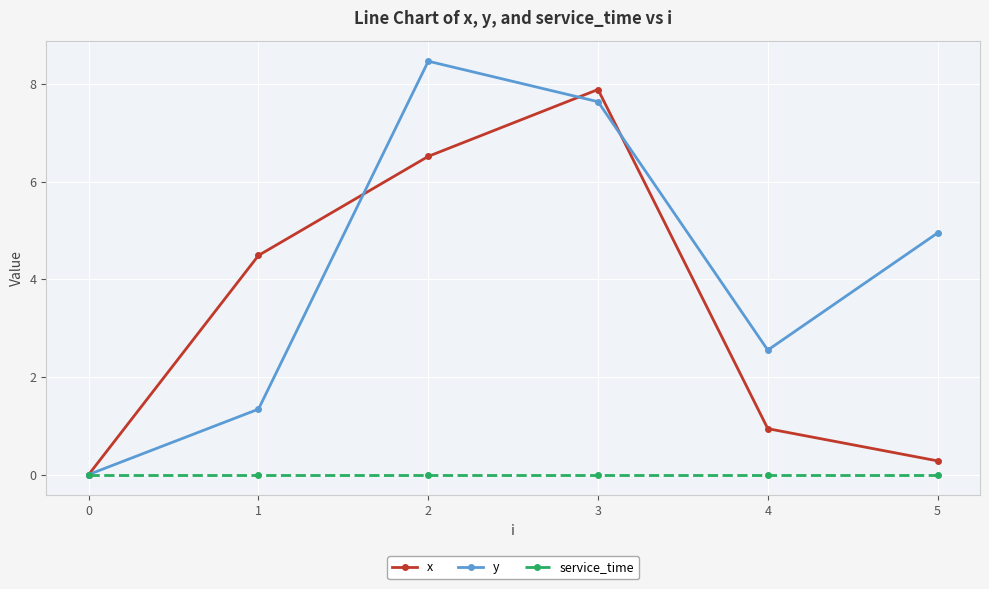

What is the maximum value shown in the chart?

8.5